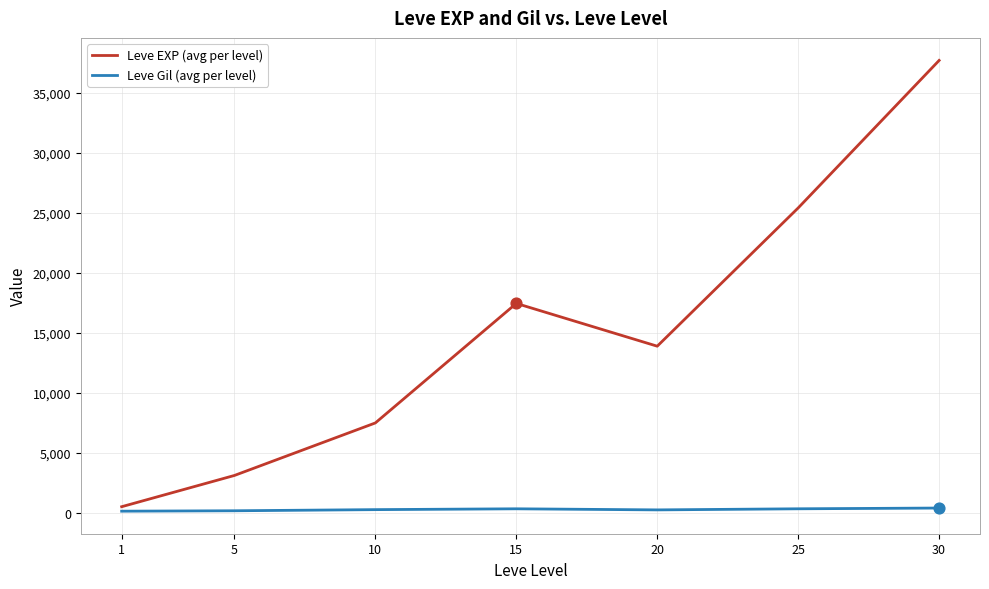

Which series has the largest range (max minus min)?

Leve EXP (avg per level)